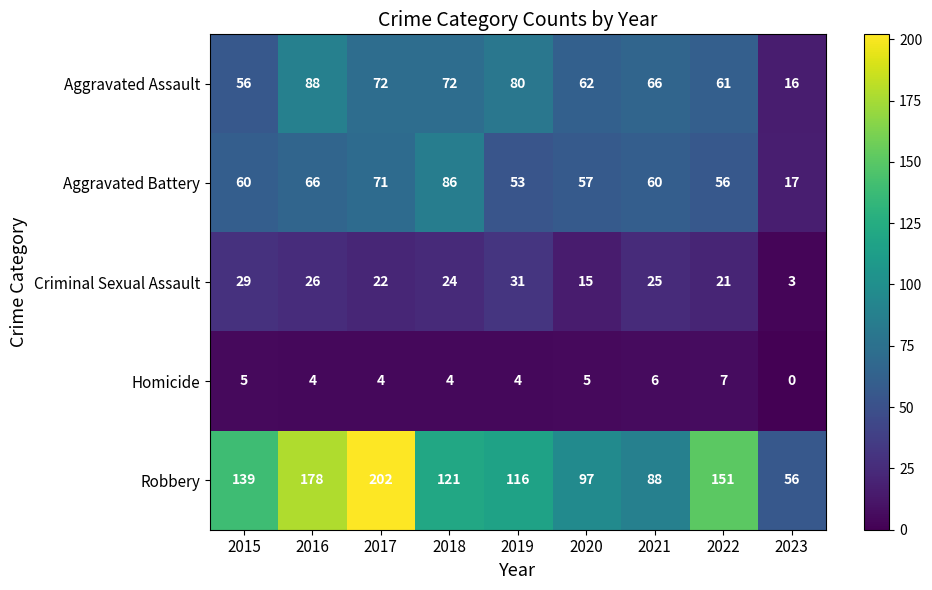

Which category has the lowest value in the Criminal Sexual Assault series?

2023